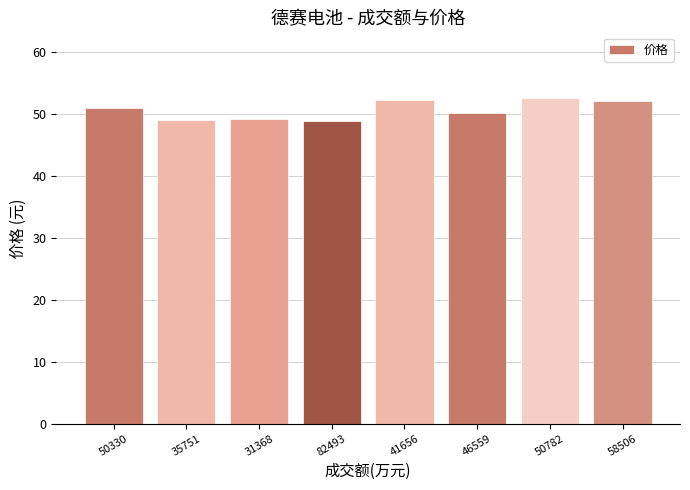

What value does the data have at 58506?

52.2